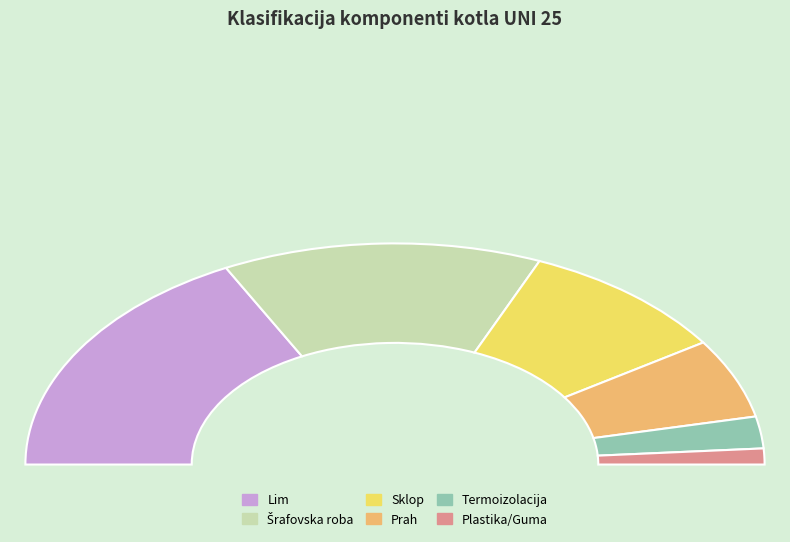

What percentage is the Plastika/Guma slice, to the nearest percent?

2%